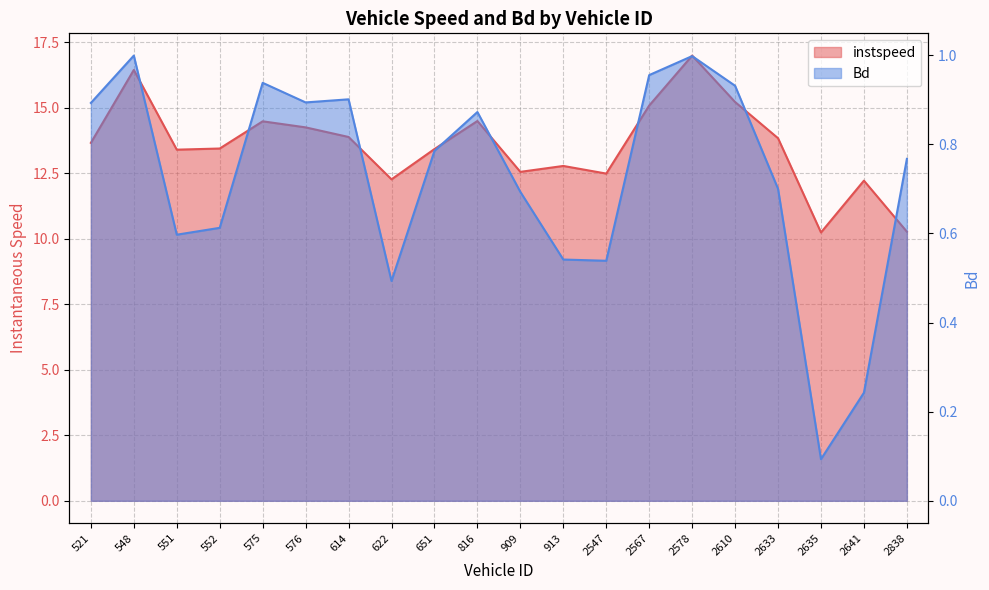

What is the sum of all instspeed values?

271.5